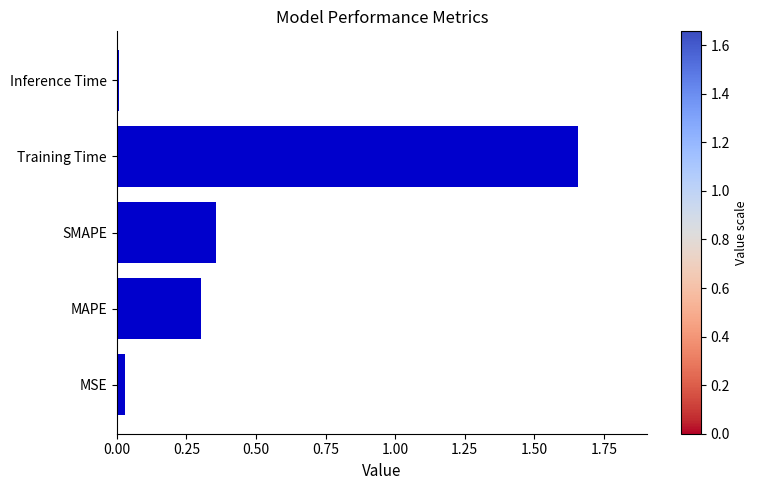

How many categories are shown in the chart?

5